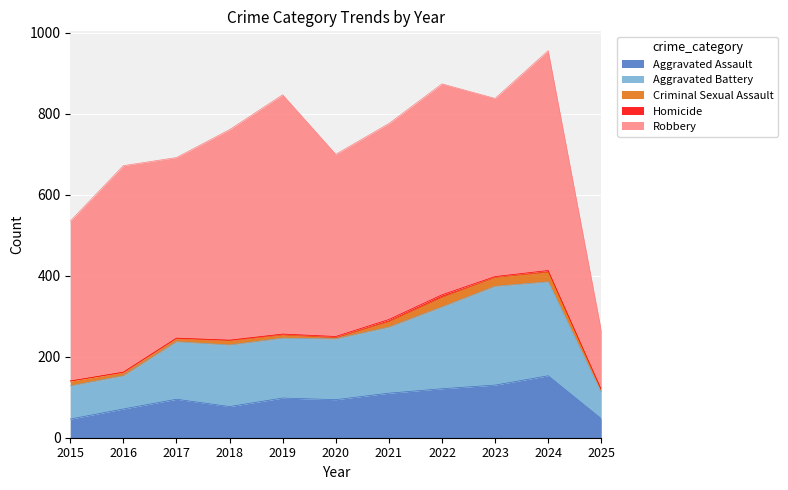

How many interior local peaks does the Aggravated Assault series have?

3